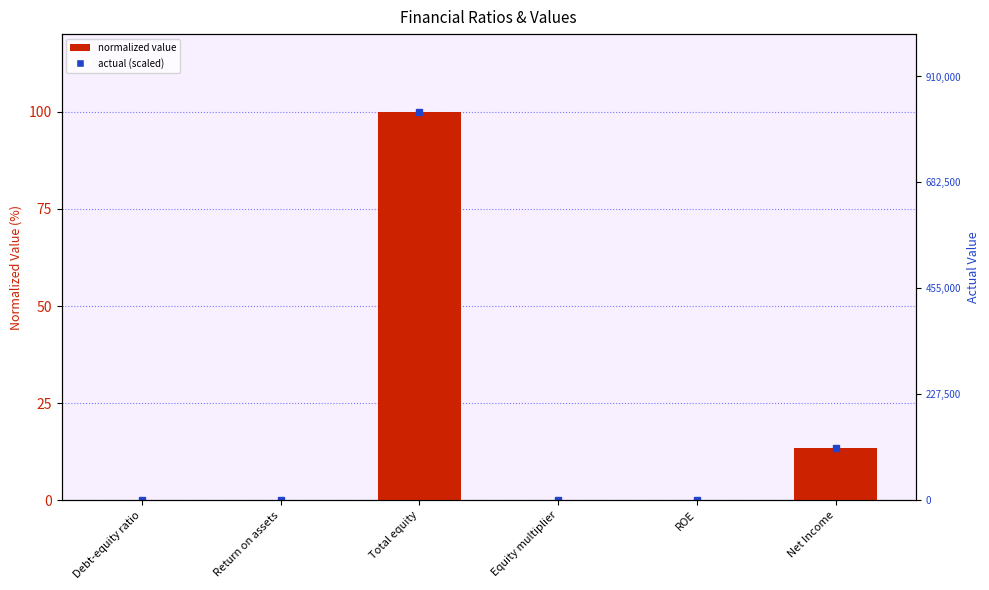

What is the sum of the values at ROE and Net Income?

13.5